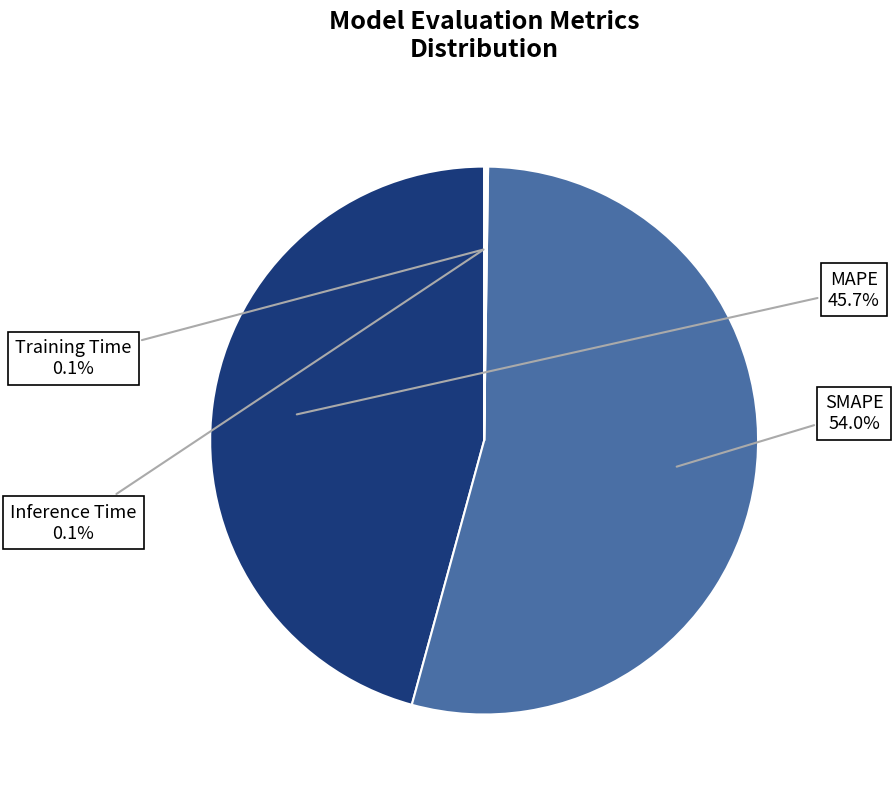

To the nearest percent, what portion does MAPE represent?

46%